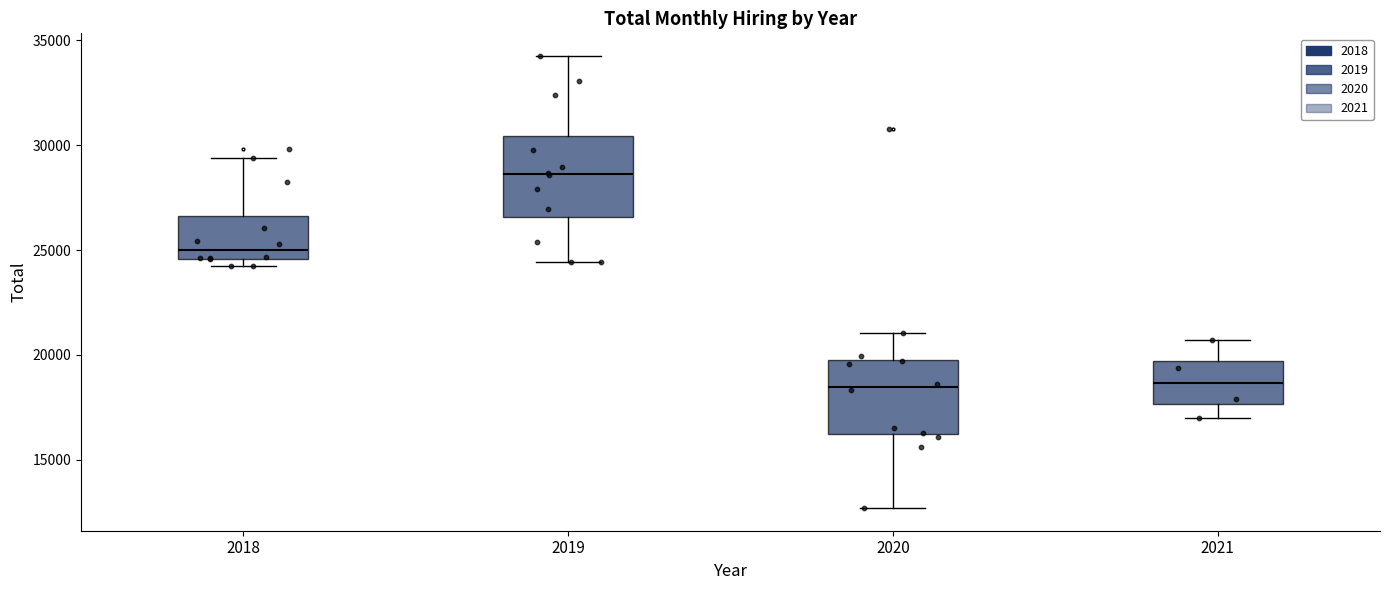

Reading left to right, read every box against the y-axis: the position of its median line, the range the box covers, and the ends of its whiskers. The values are not printed on the chart, so give them approximately, as read against the axis.

2018: median 25000, box 24500 to 26500, whiskers 24000 to 29500
2019: median 28500, box 26500 to 30500, whiskers 24500 to 34500
2020: median 18500, box 16000 to 20000, whiskers 12500 to 21000
2021: median 18500, box 17500 to 19500, whiskers 17000 to 20500